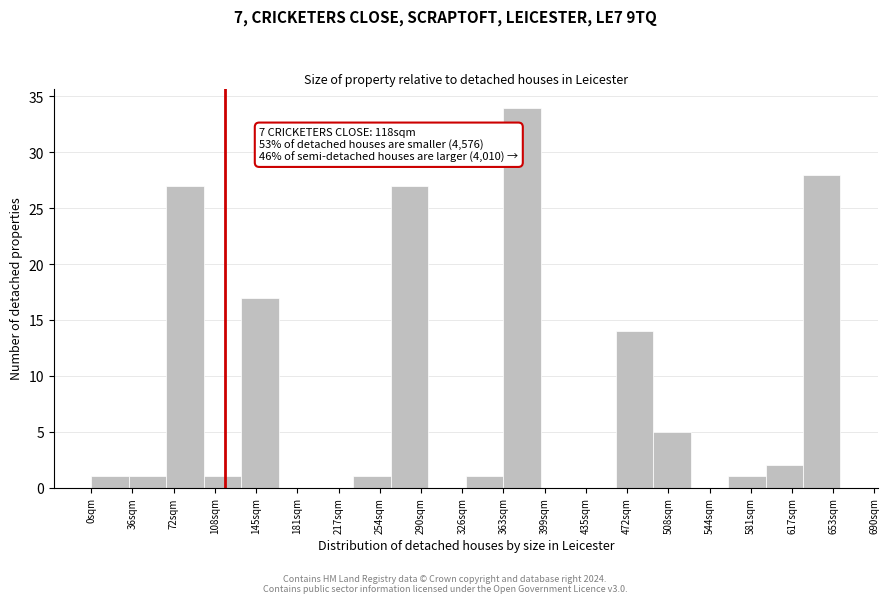

Over which range of the x-axis is the bar tallest?

363 to 396